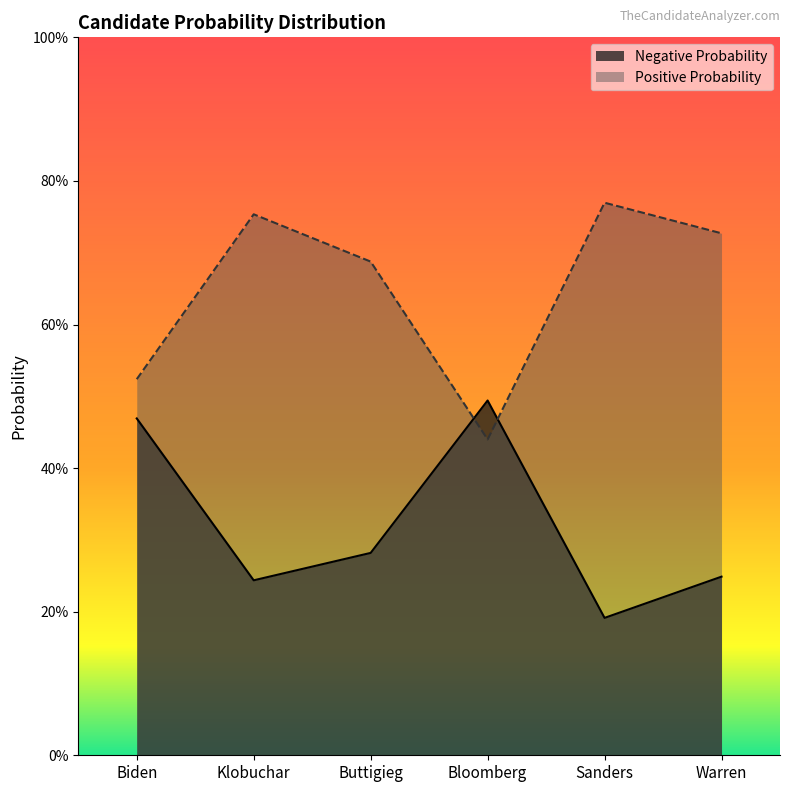

Reading left to right, transcribe all the data shown in this chart.

Negative Probability: 0.5	0.2	0.3	0.5	0.2	0.2
Positive Probability: 0.5	0.8	0.7	0.4	0.8	0.7